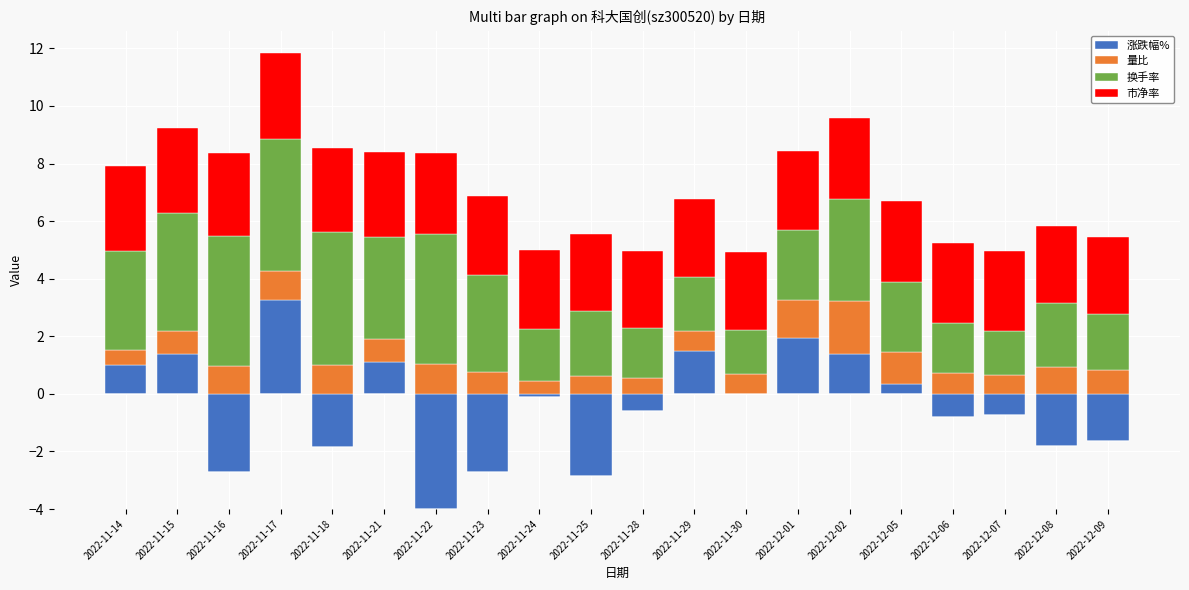

What is the label of the 3rd bar from the right?

2022-12-07